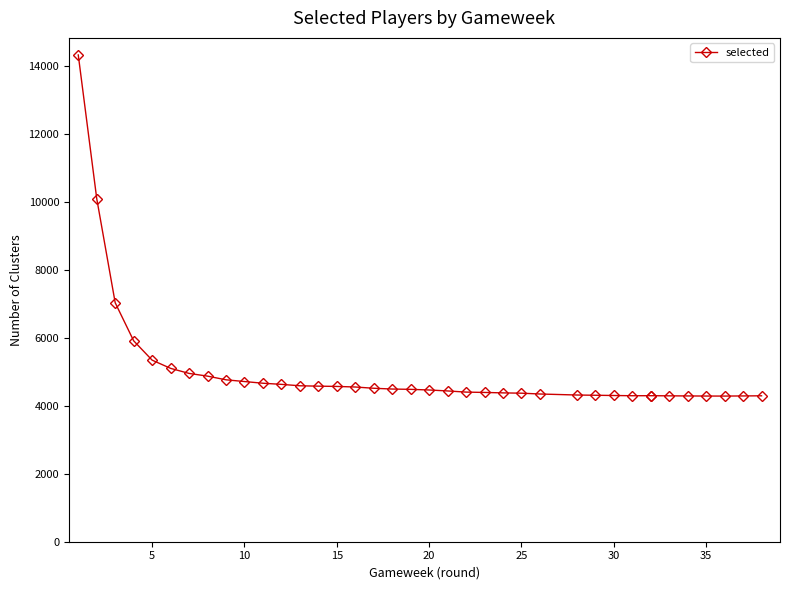

What is the difference between the maximum and second lowest values?

10042